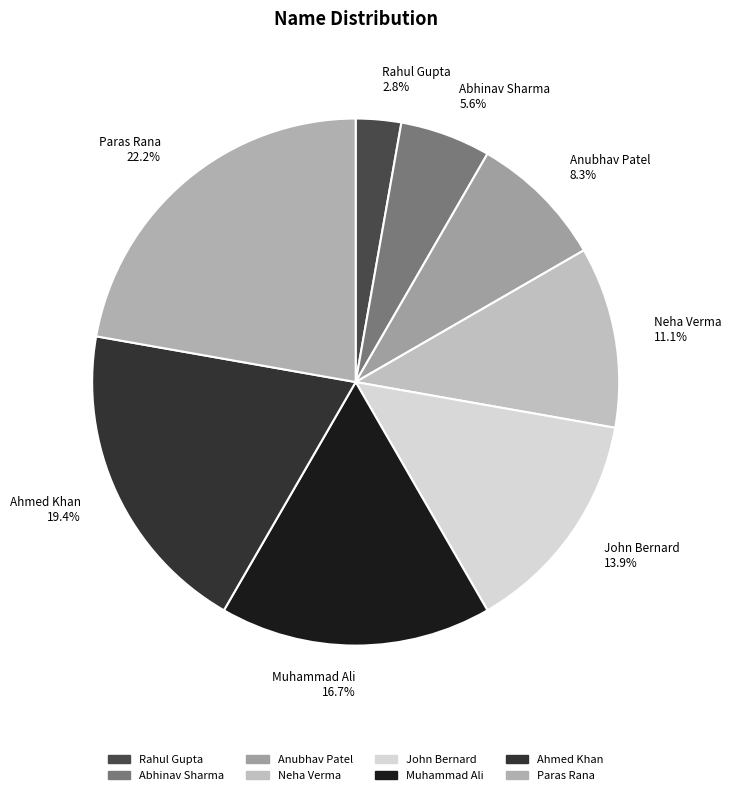

What is the largest slice in the pie chart?

Paras Rana